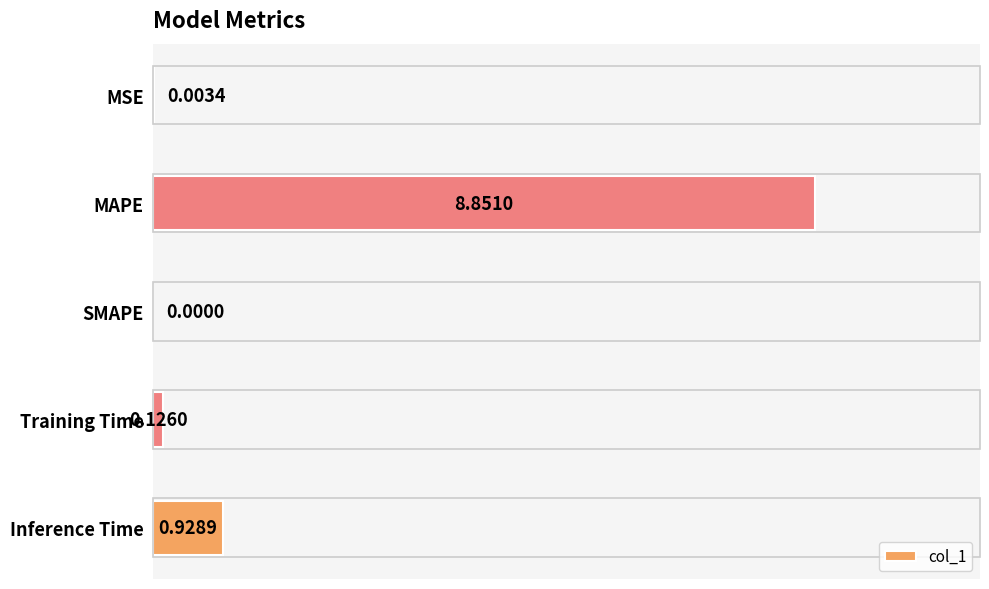

What is the sum of all values?

9.9